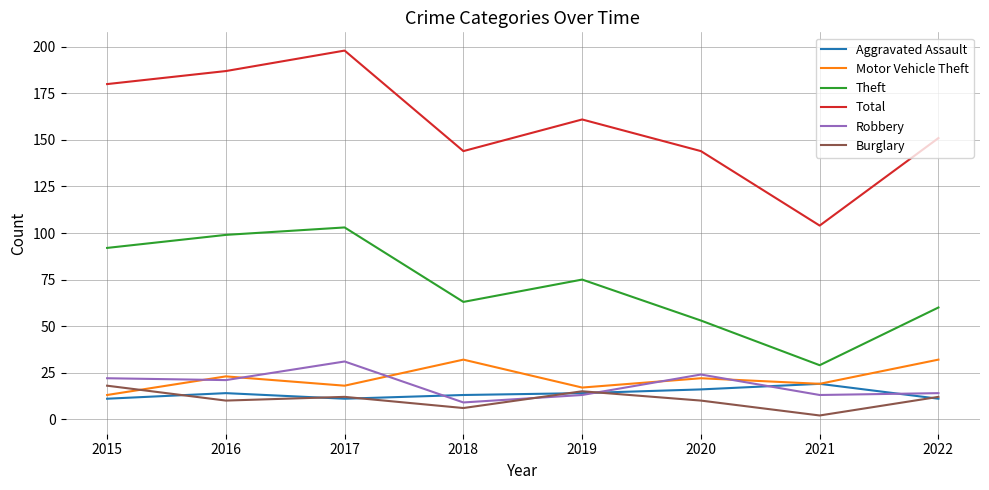

At which label does Total reach its peak?

2017